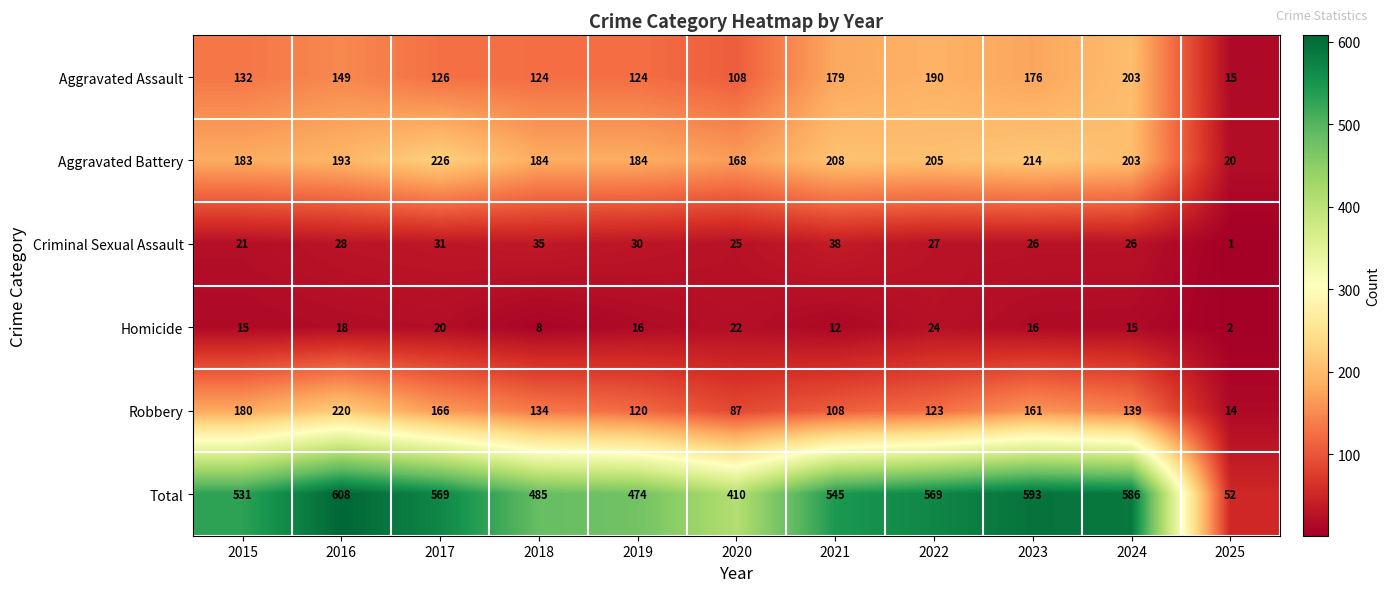

Is it true that Total equals 410 at 2020?

True